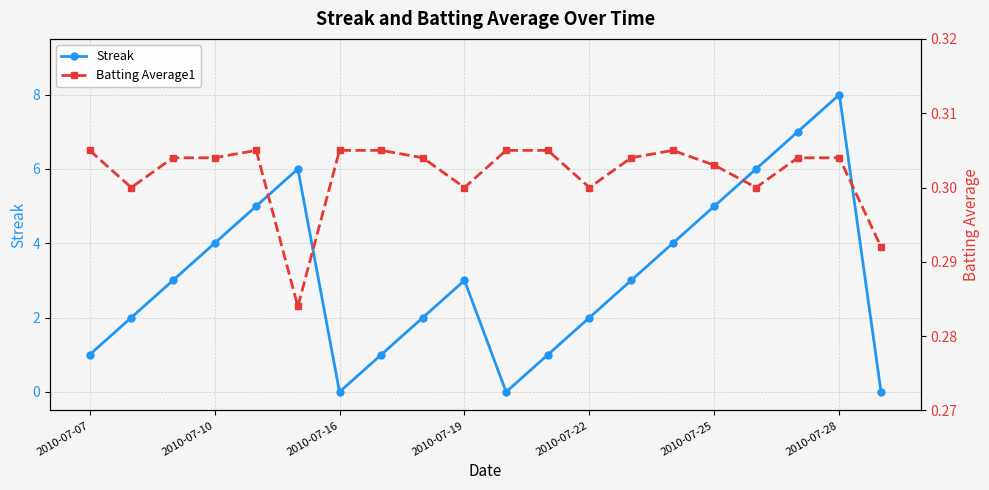

In Batting Average1, how many points are lower than both neighbors (excluding endpoints)?

5